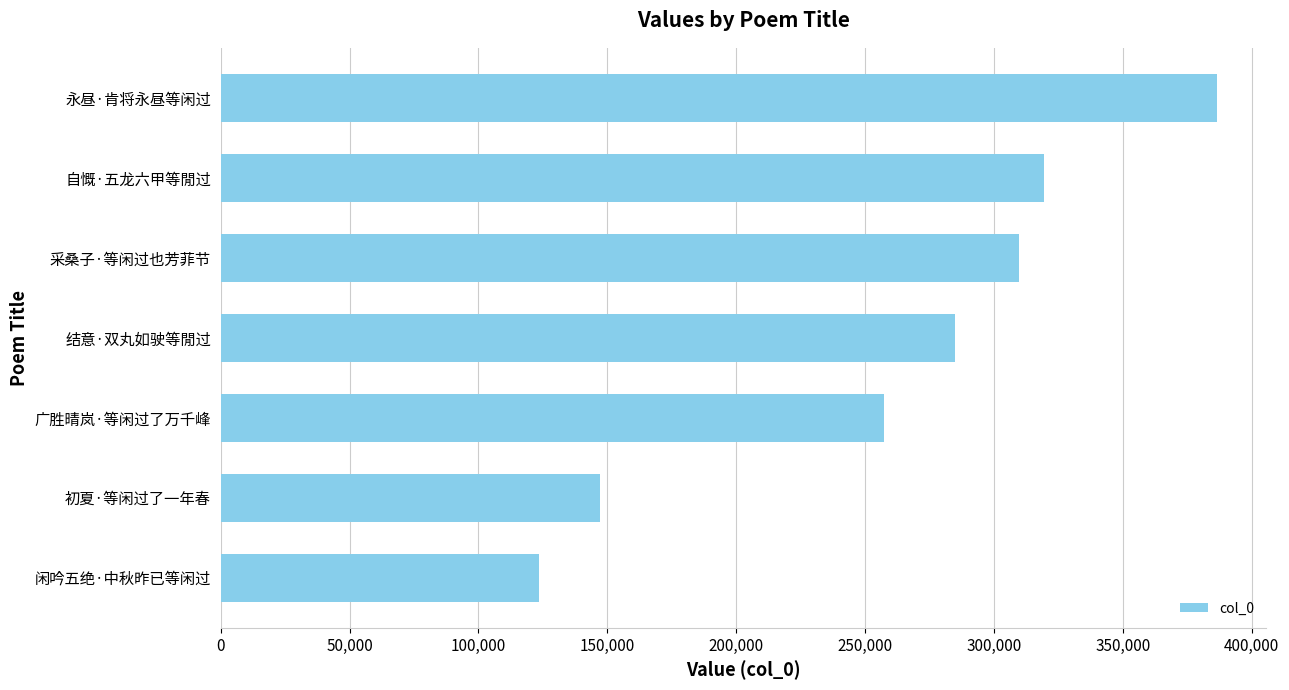

What value does the data have at 采桑子·等闲过也芳菲节, to the nearest 100?

309700